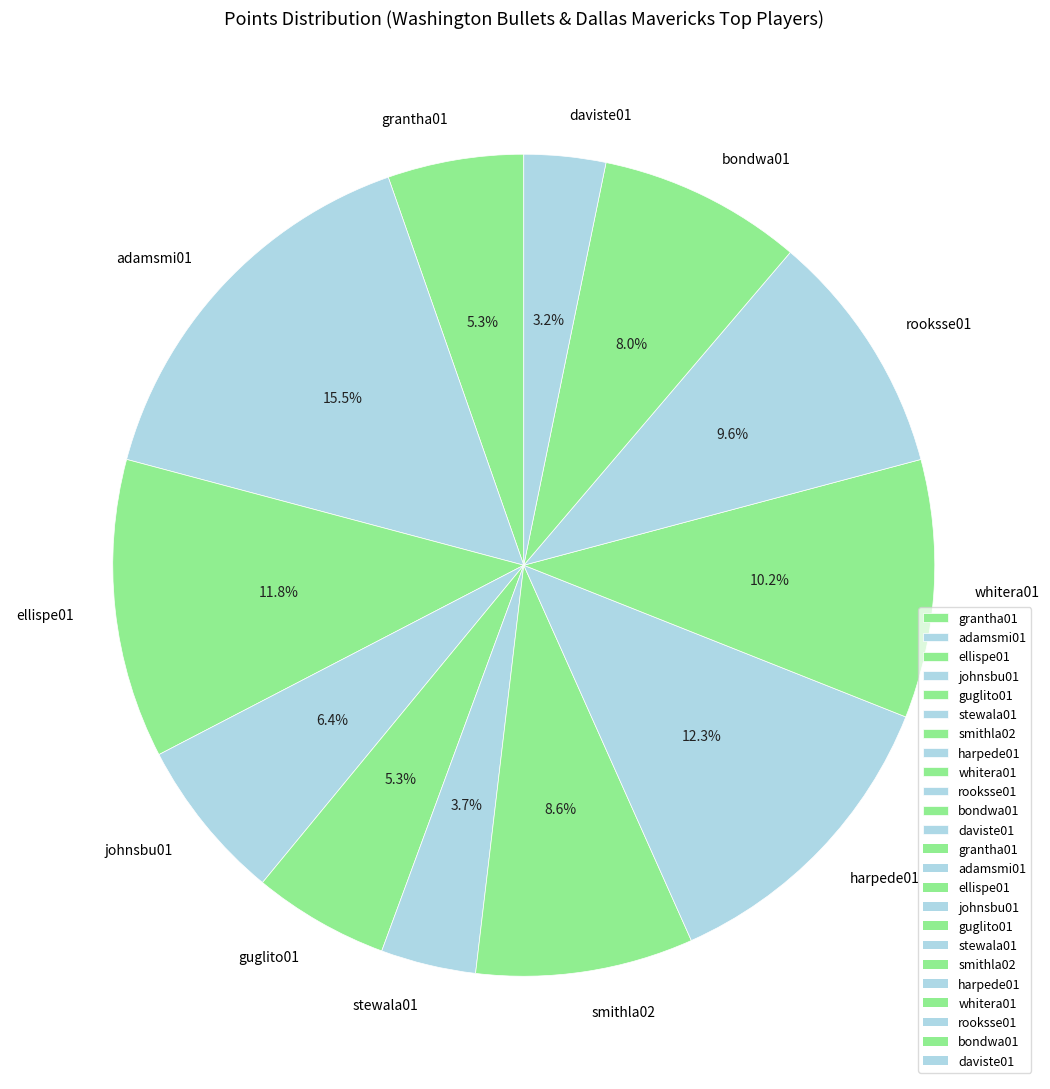

True or false: daviste01 accounts for 8% of the total.

False